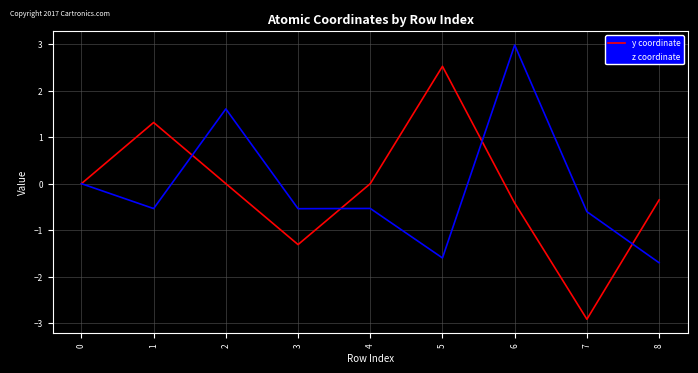

The z coordinate series shows 3.0 at 6. True or false?

True